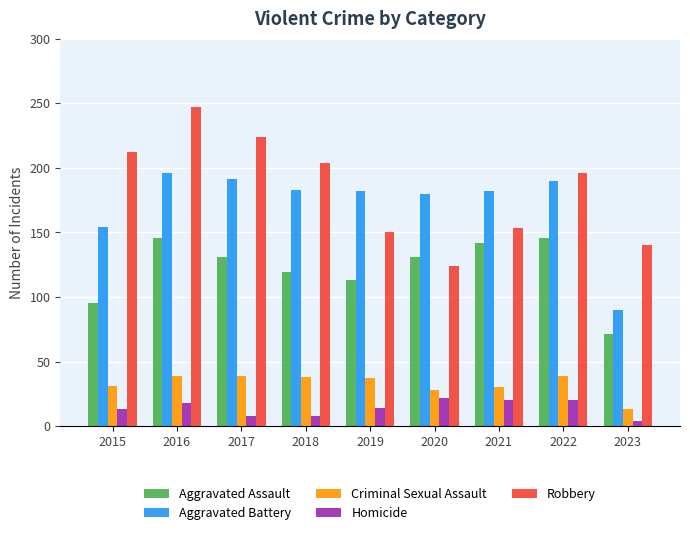

True or false: Aggravated Assault has a value of 131 at 2020.

True